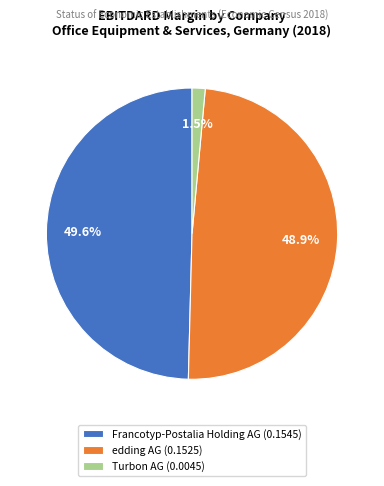

Is there a majority slice in this chart?

No